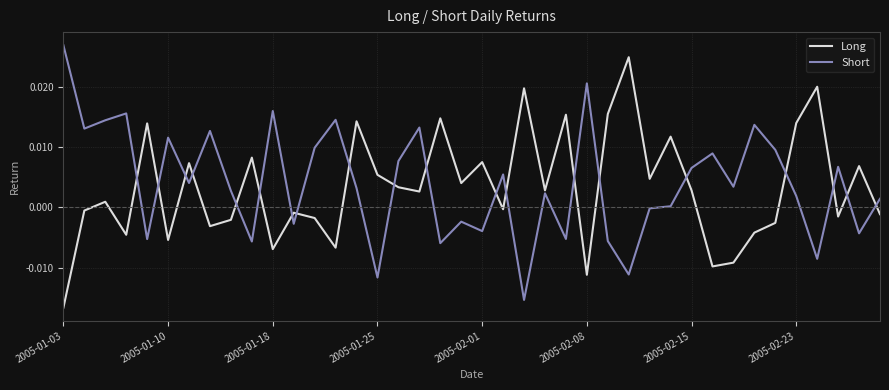

Which series has the largest total across all categories?

Short